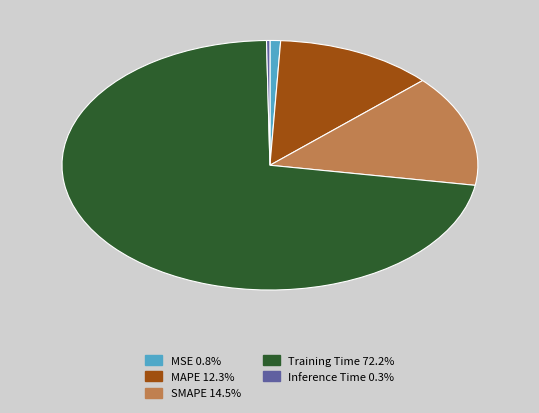

Is Training Time 72.2% the majority of the pie?

Yes